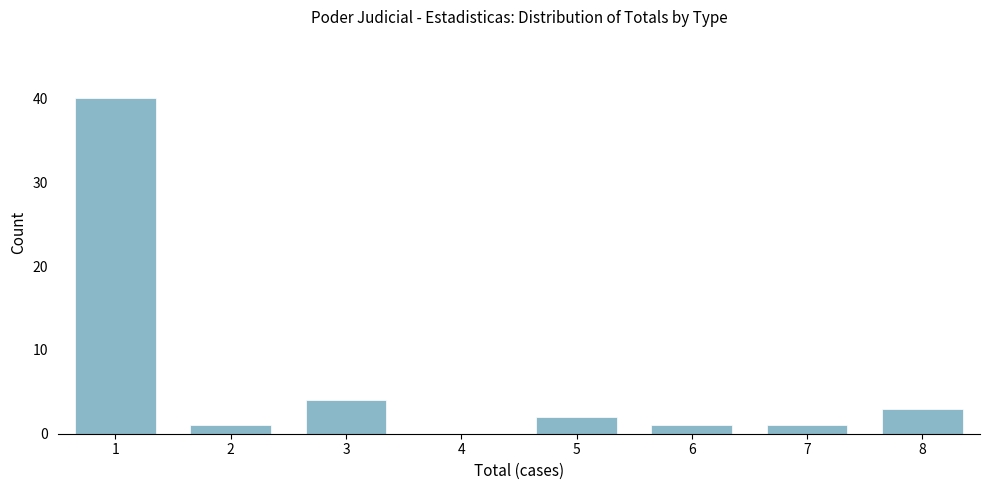

Reading left to right, extract all data points from this chart.

1=40	2=1	3=4	4=0	5=2	6=1	7=1	8=3